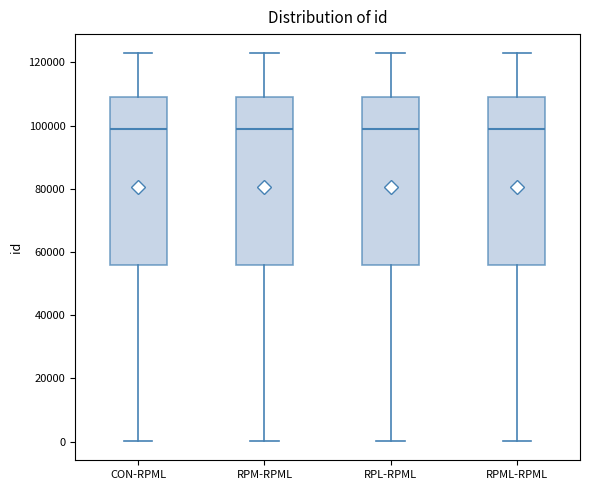

Where is the upper edge of the box for CON-RPML on the y-axis? The values are not printed on the chart, so give them approximately, as read against the axis.

110000